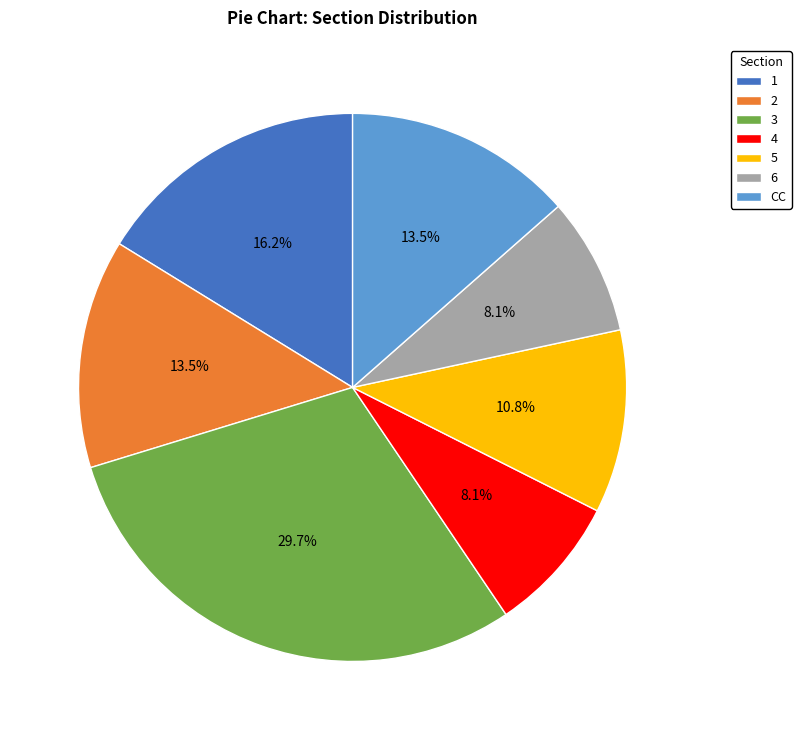

Which category has the biggest portion of the pie?

3